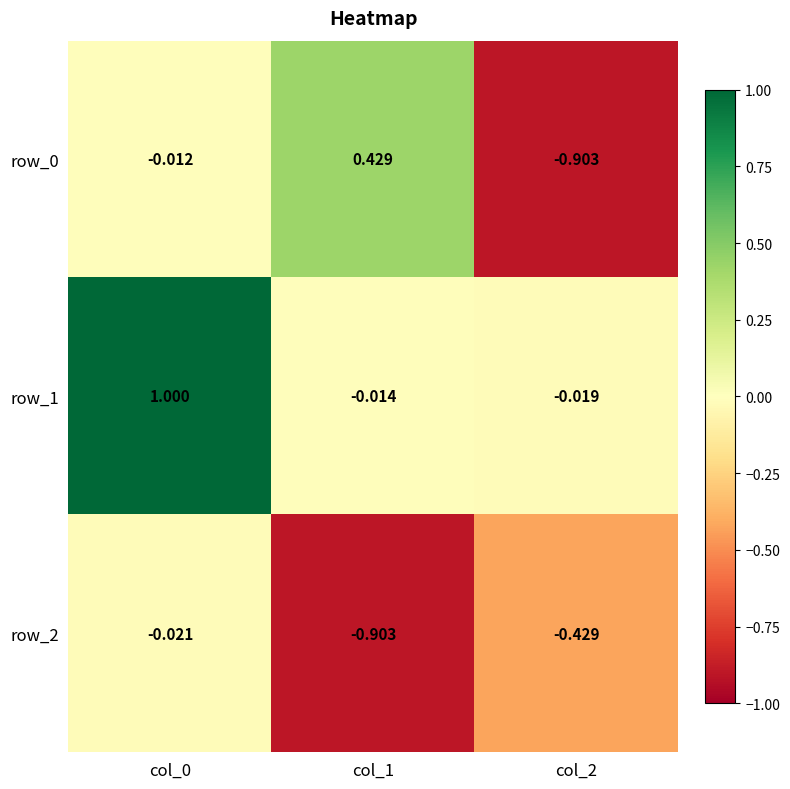

Is the value of row_2 at col_0 greater than the value of row_0 at col_0?

No